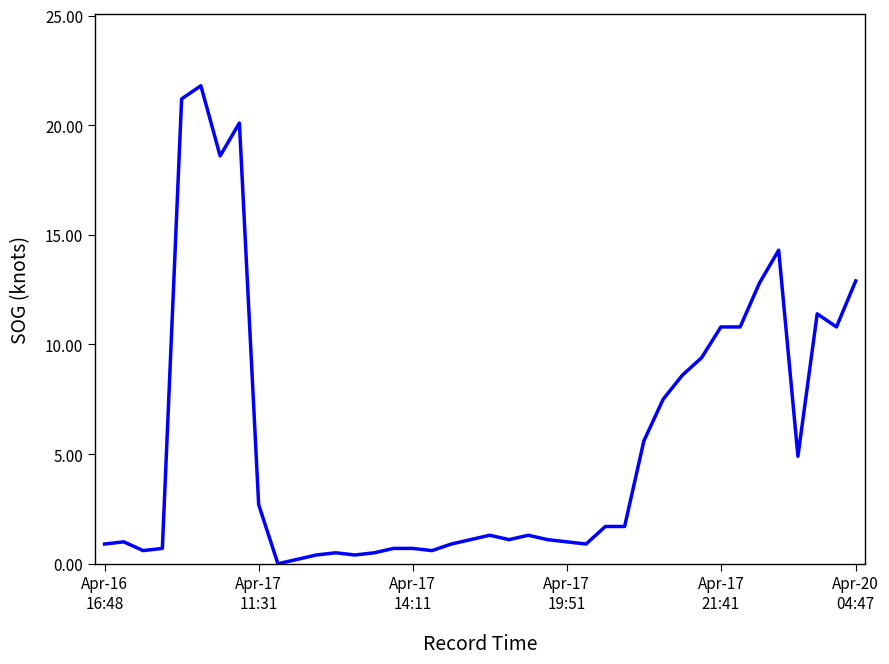

What is the maximum value shown in the chart?

21.8